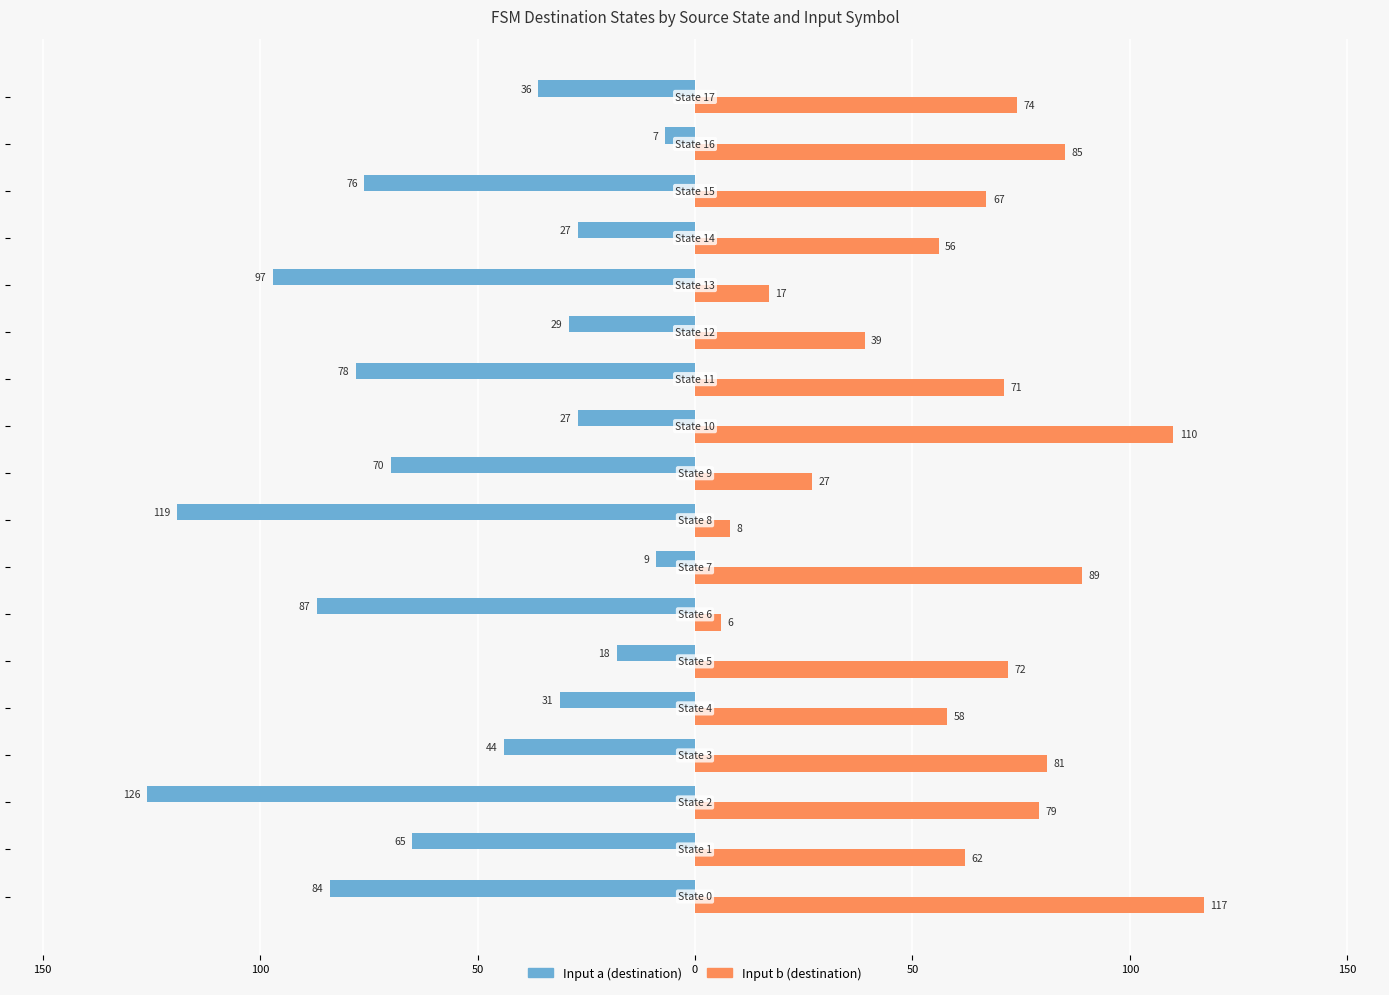

What are all the series names shown in the legend?

Input a (destination), Input b (destination)